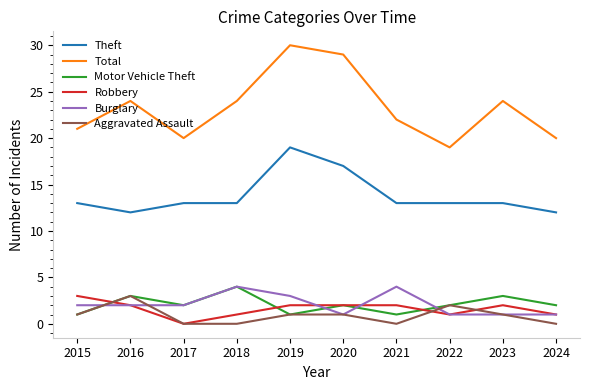

What is the maximum value shown in the chart?

30